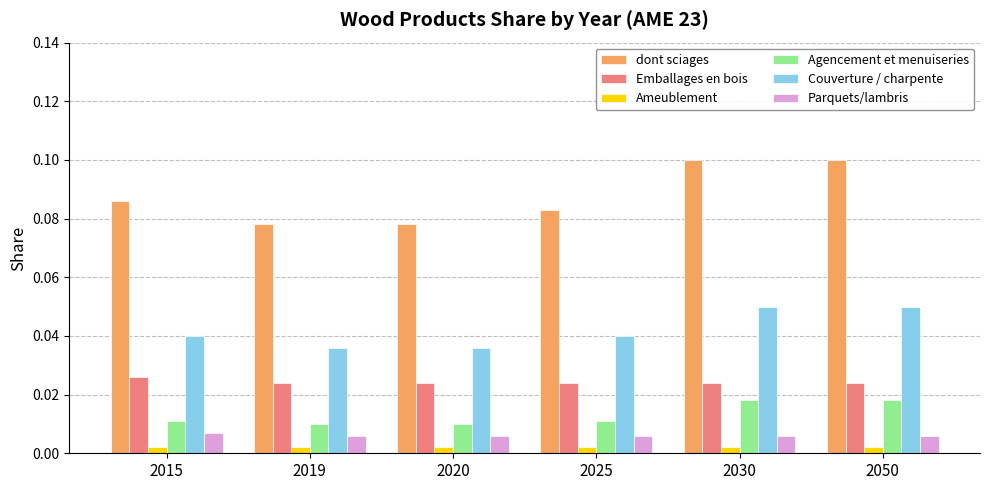

How many groups of bars are there?

6